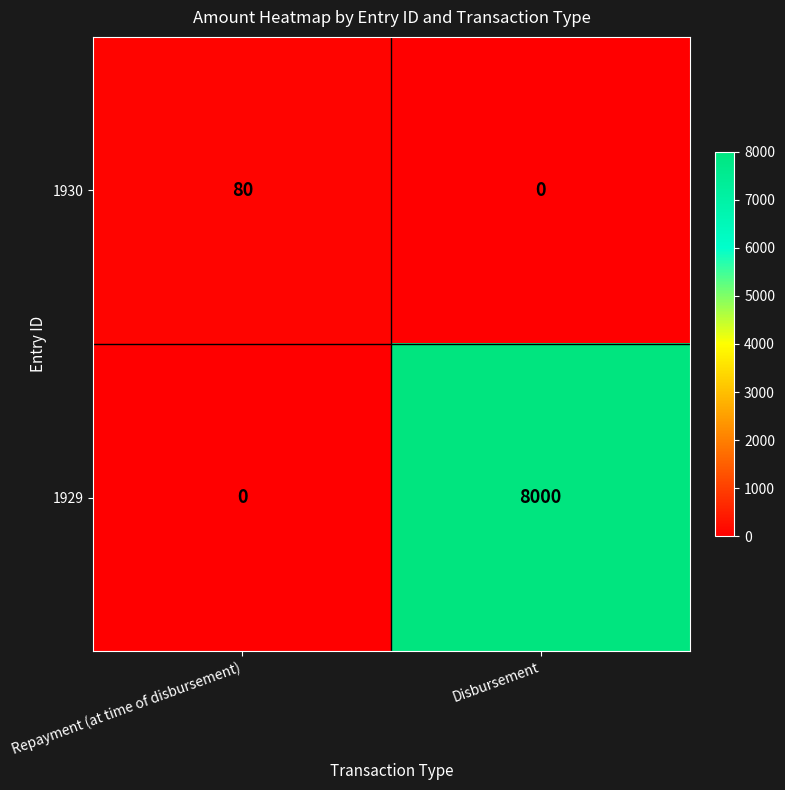

List the series in order of their peak value, highest first.

1929, 1930